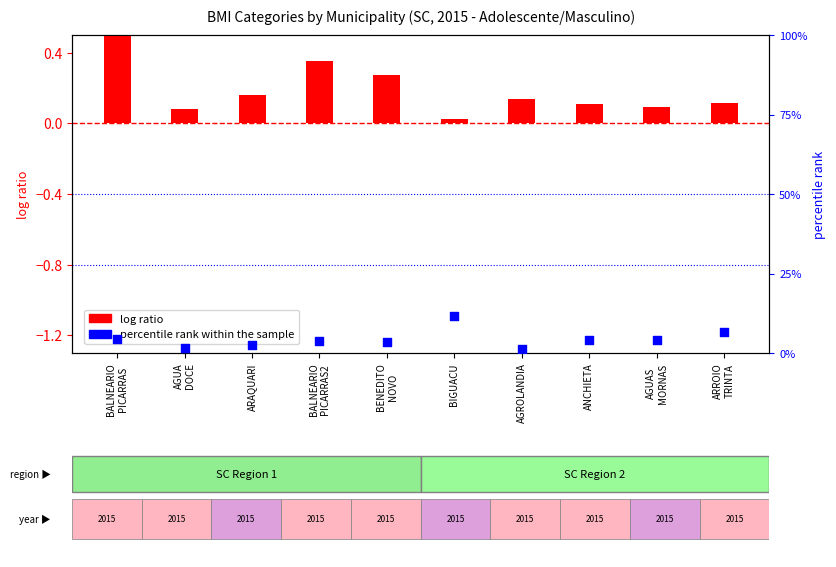

Which series contains the lowest Y value?

log ratio